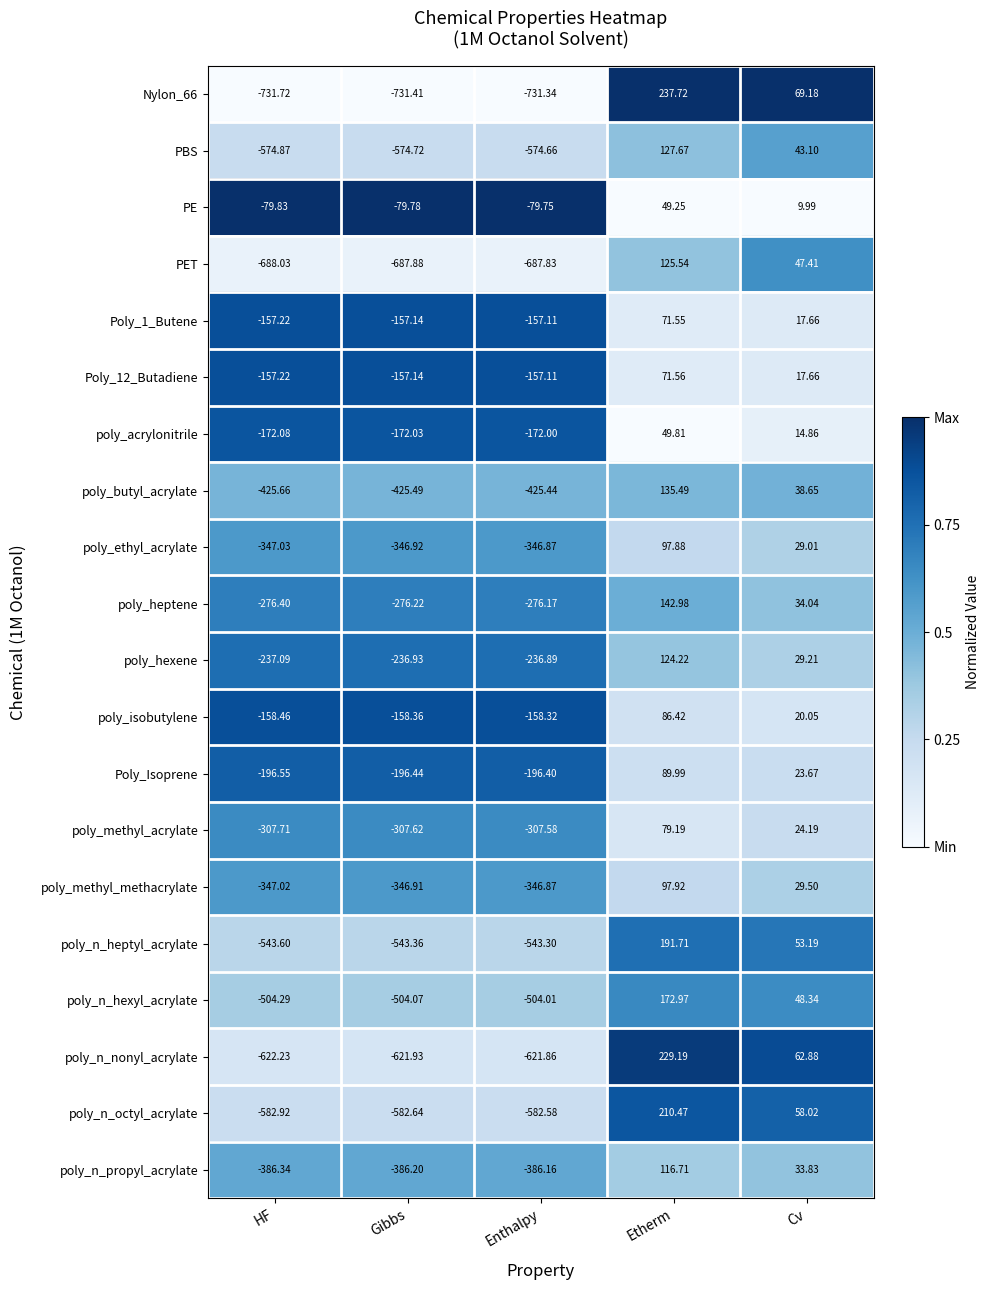

Where does the poly_n_nonyl_acrylate series first go above -621?

Etherm